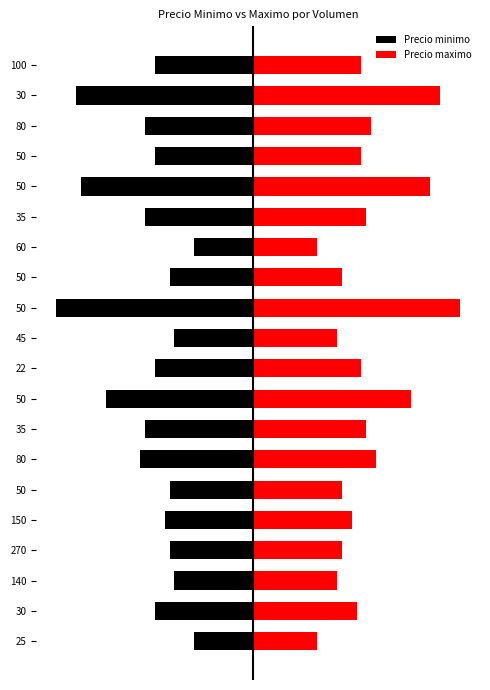

Between 270 and 50, which series saw the biggest shift?

Precio minimo